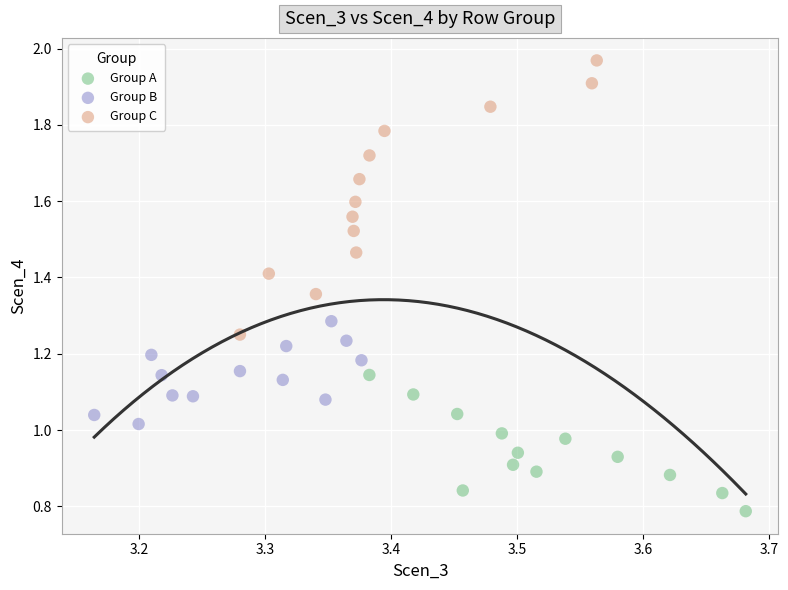

Which series contains the highest Y value?

Group C